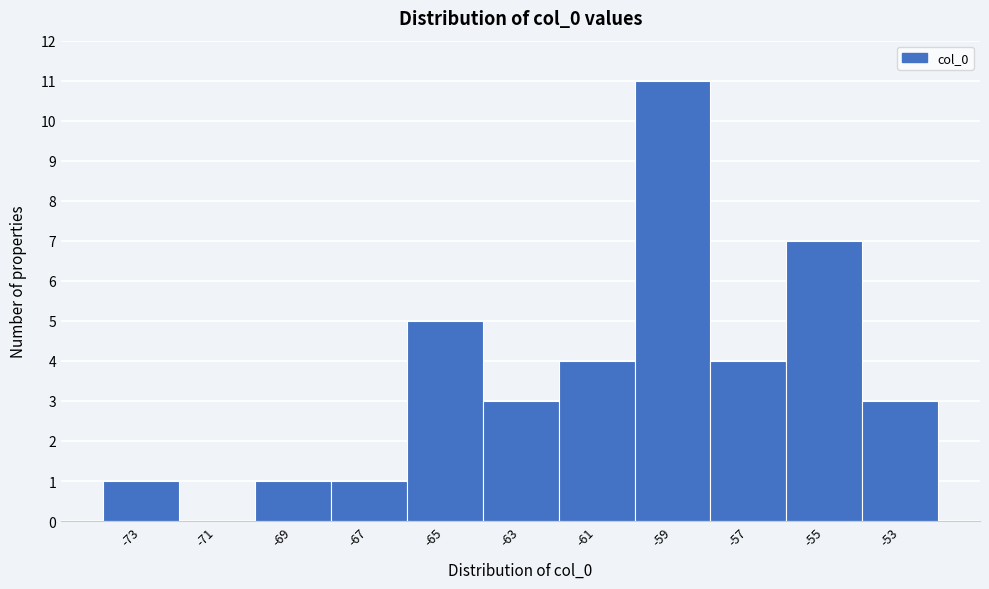

Reading right to left, what are all the values shown in this chart?

-53=3	-55=7	-57=4	-59=11	-61=4	-63=3	-65=5	-67=1	-69=1	-71=0	-73=1